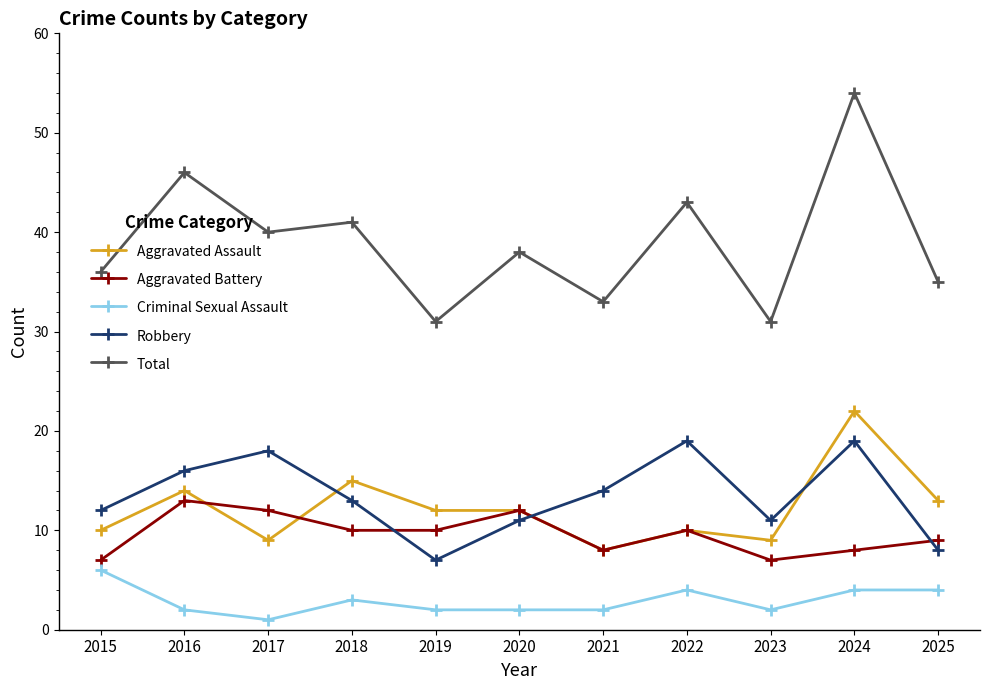

What is the greatest value displayed?

54